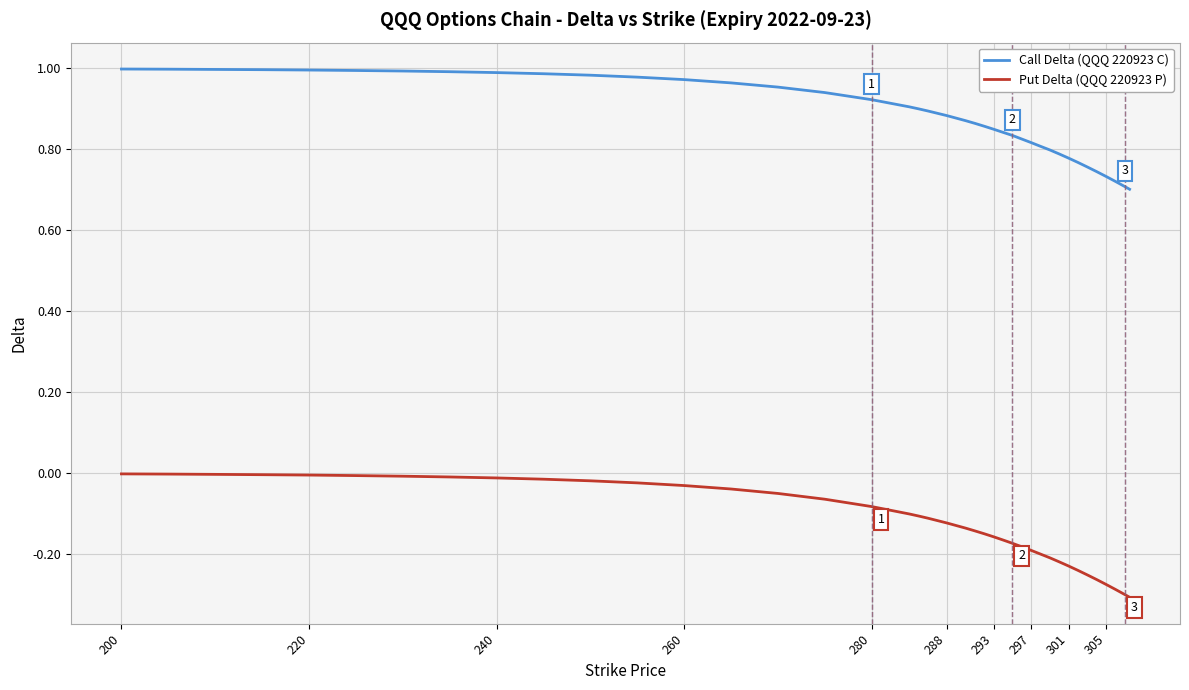

True or false: Call Delta (QQQ 220923 C) and Put Delta (QQQ 220923 P) cross at least once.

False